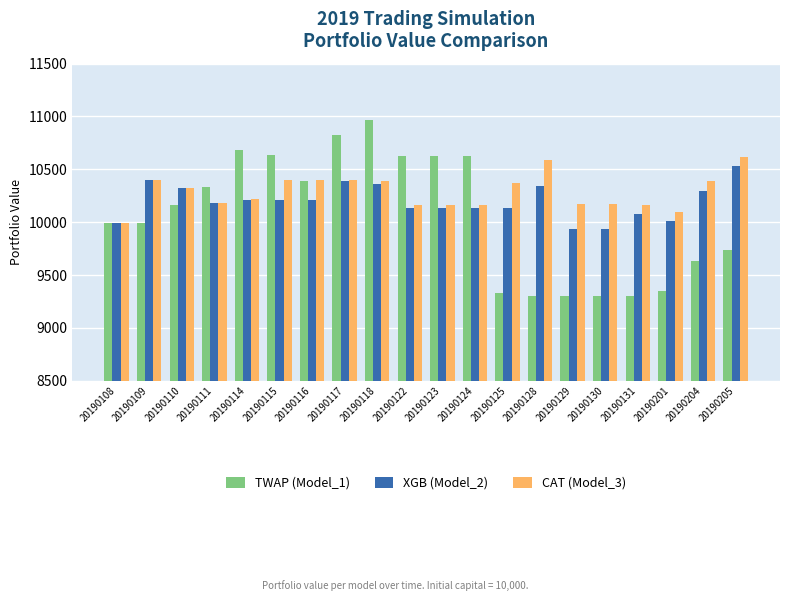

What is the value of the CAT (Model_3) bar at the 6th from the left?

10398.0